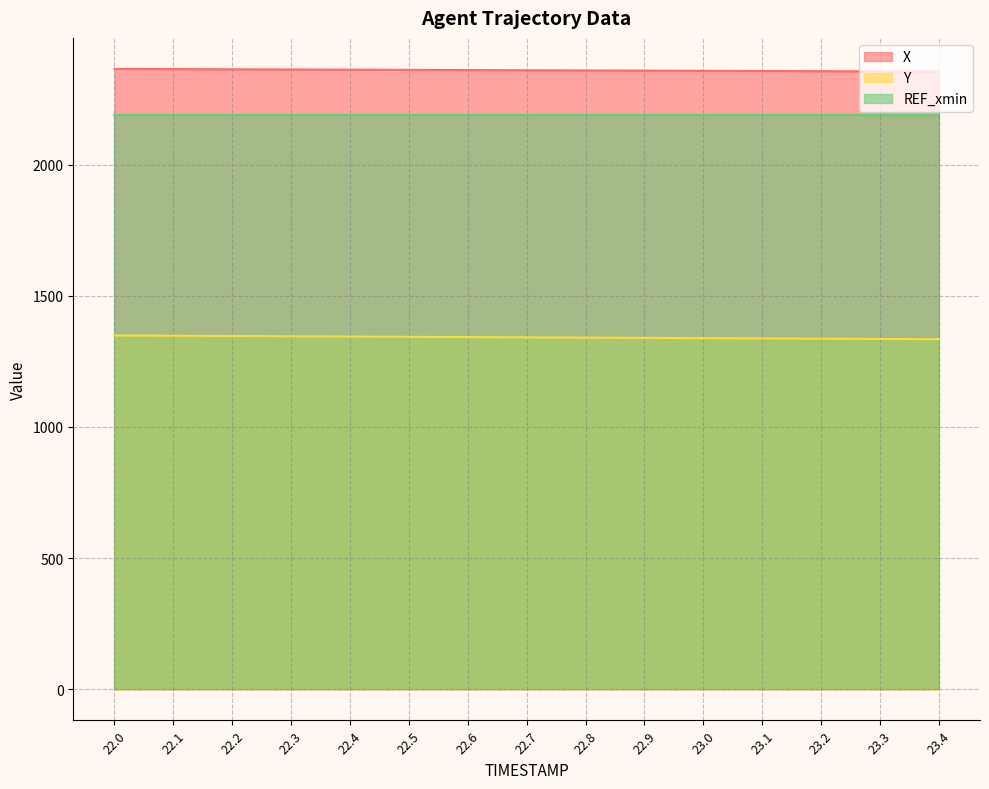

Which series has the widest spread of values?

Y